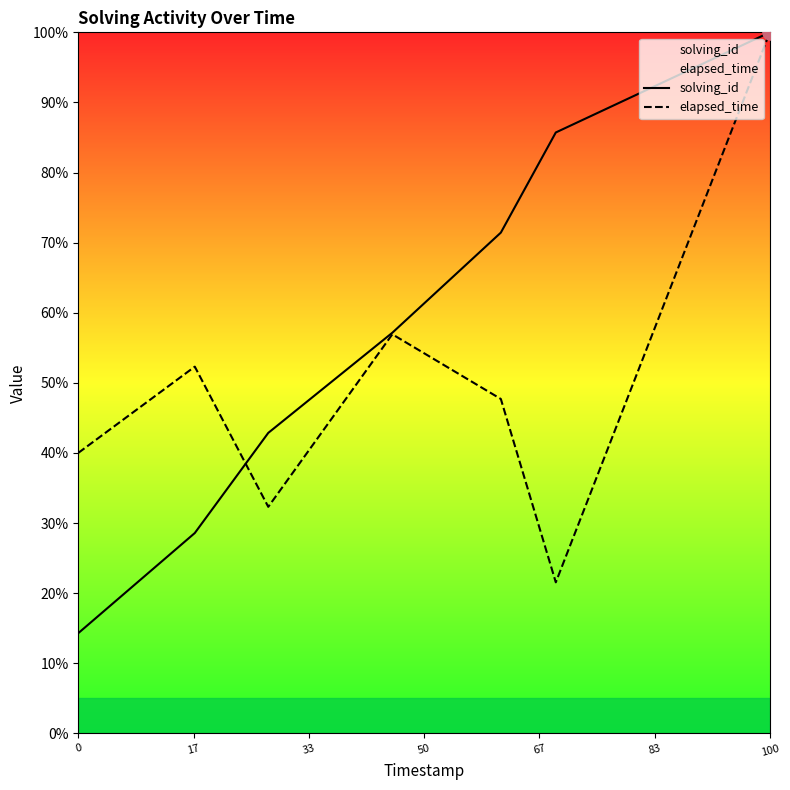

Which series has the widest spread of Y values?

solving_id